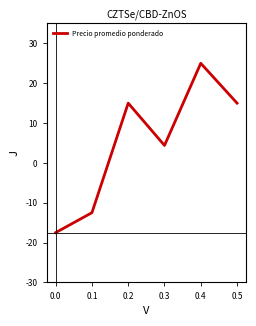

Does the chart have visible grid lines?

No